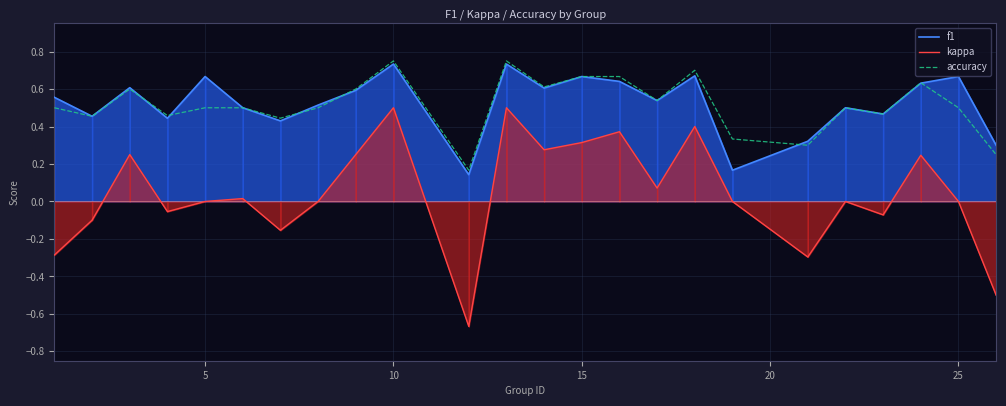

Which series has the largest range (max minus min)?

kappa